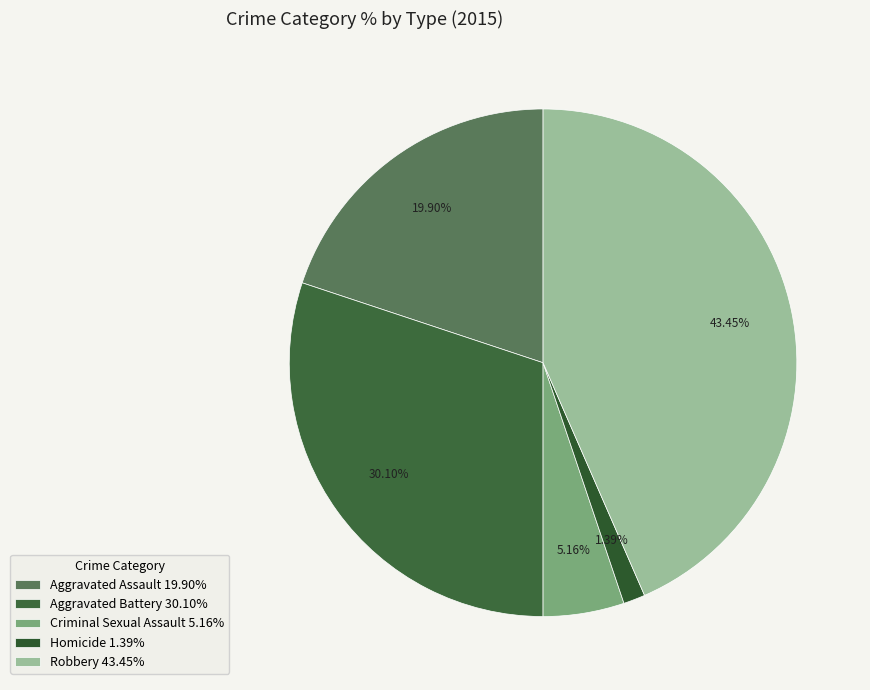

Do Criminal Sexual Assault and Robbery together represent more than half of the pie?

No